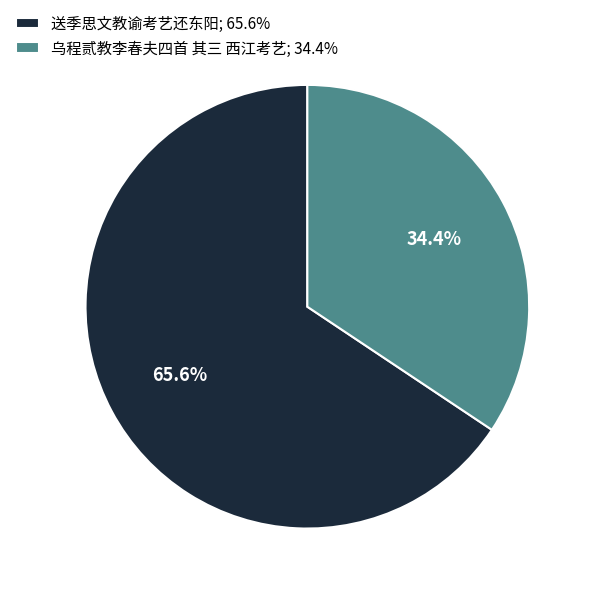

What percentage do 送季思文教谕考艺还东阳 and 乌程贰教李春夫四首 其三 西江考艺 together represent?

100.0%